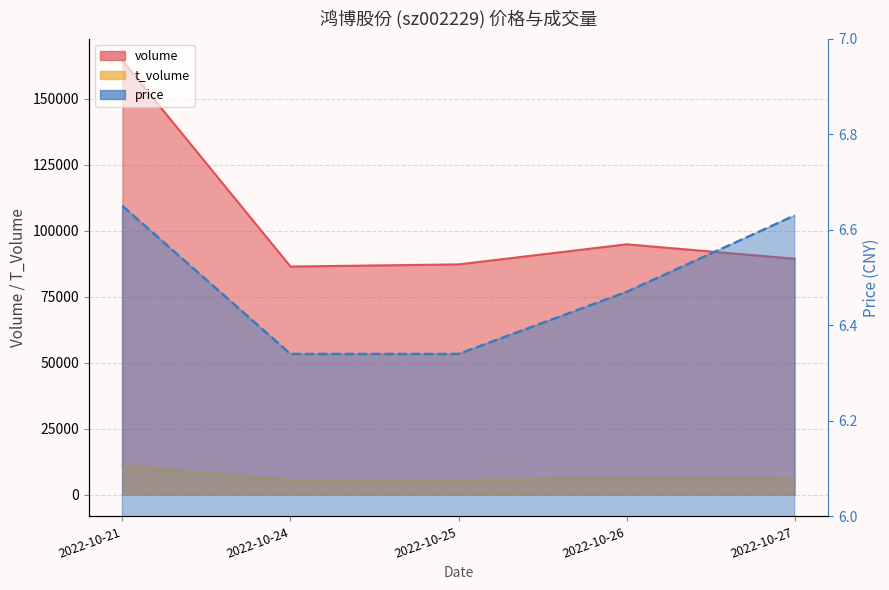

Is it true that volume equals 224057.5 at 2022-10-21?

False